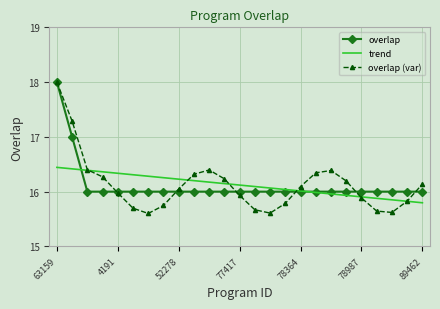

What is the label of the 15th point from the right?

70998